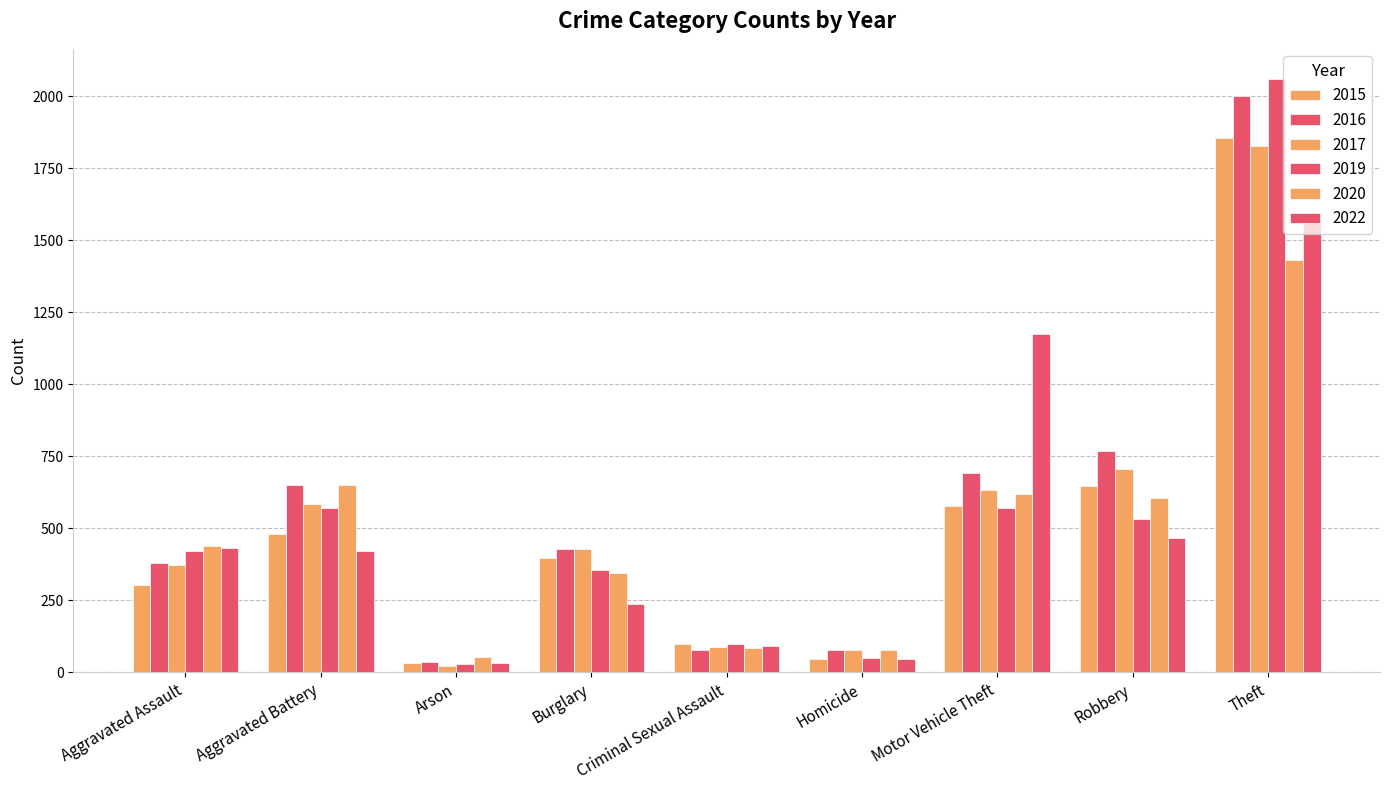

Is the value of 2017 at Aggravated Assault greater than the value of 2016 at Motor Vehicle Theft?

No